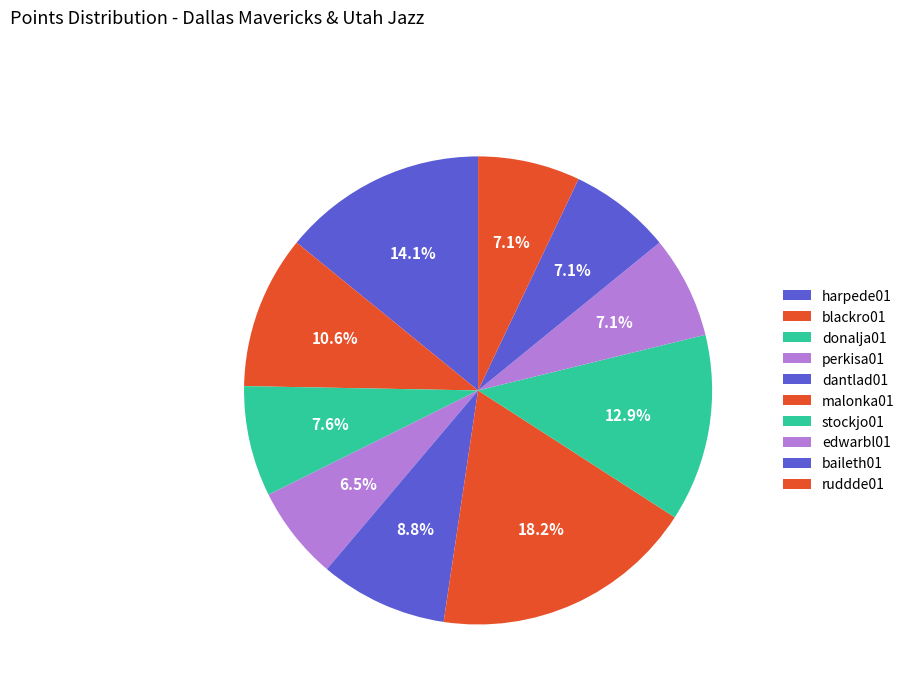

Is the sum of malonka01 and blackro01 greater than half?

No